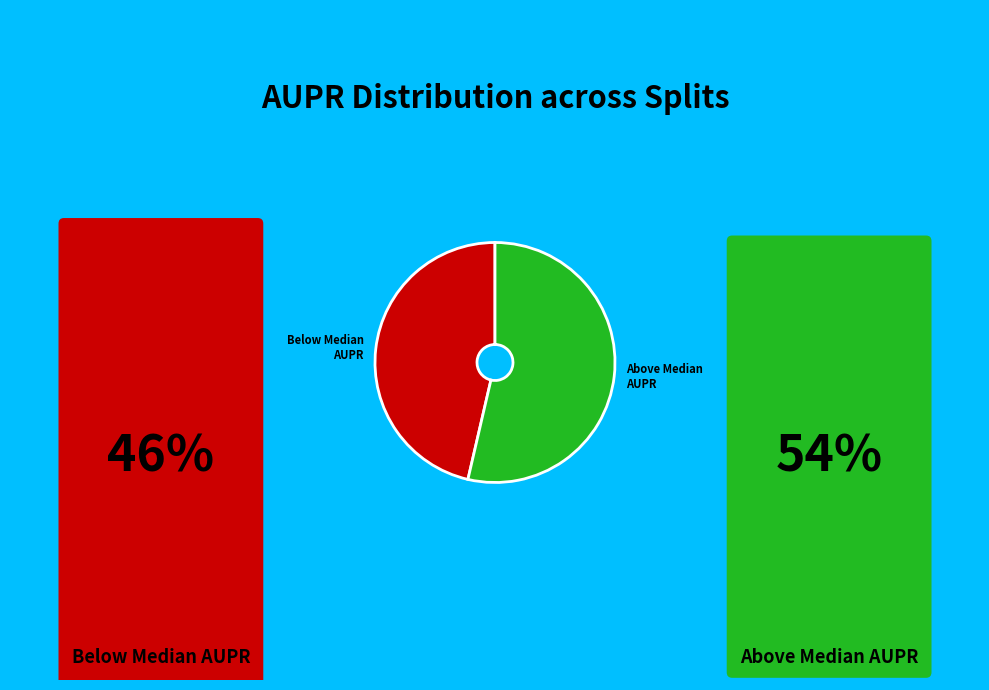

Is it true that Below Median AUPR is 57% of the pie?

False